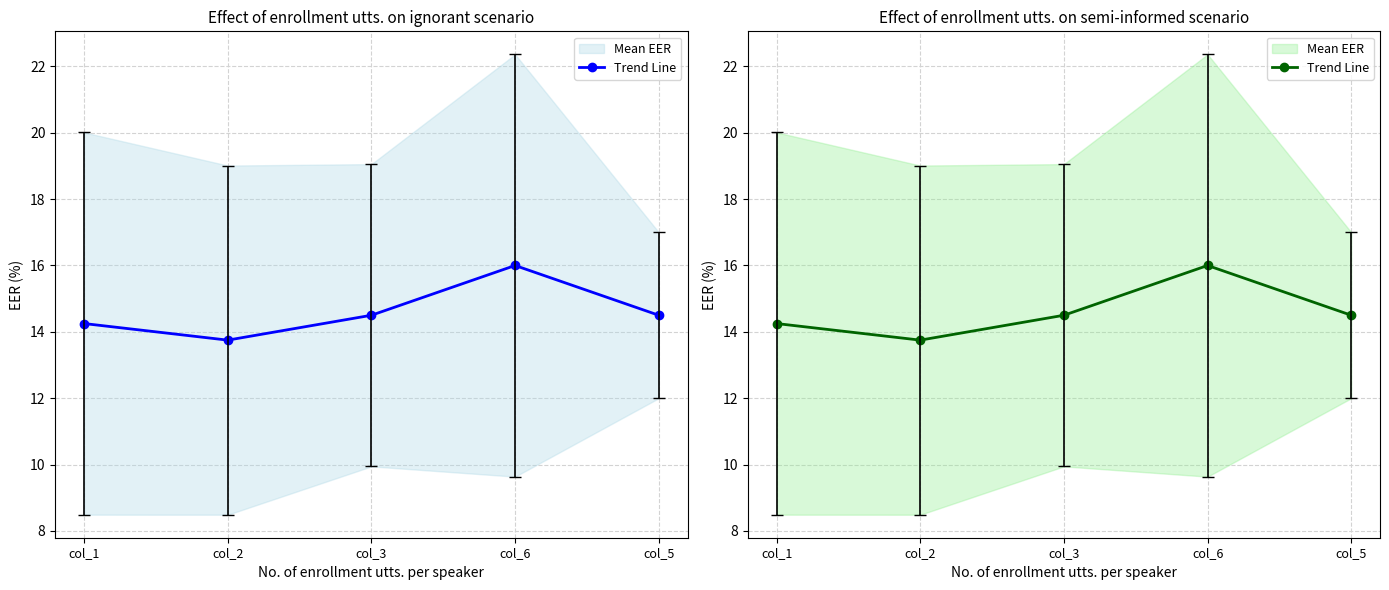

List the labels in order of value, largest first.

col_6, col_3, col_5, col_1, col_2